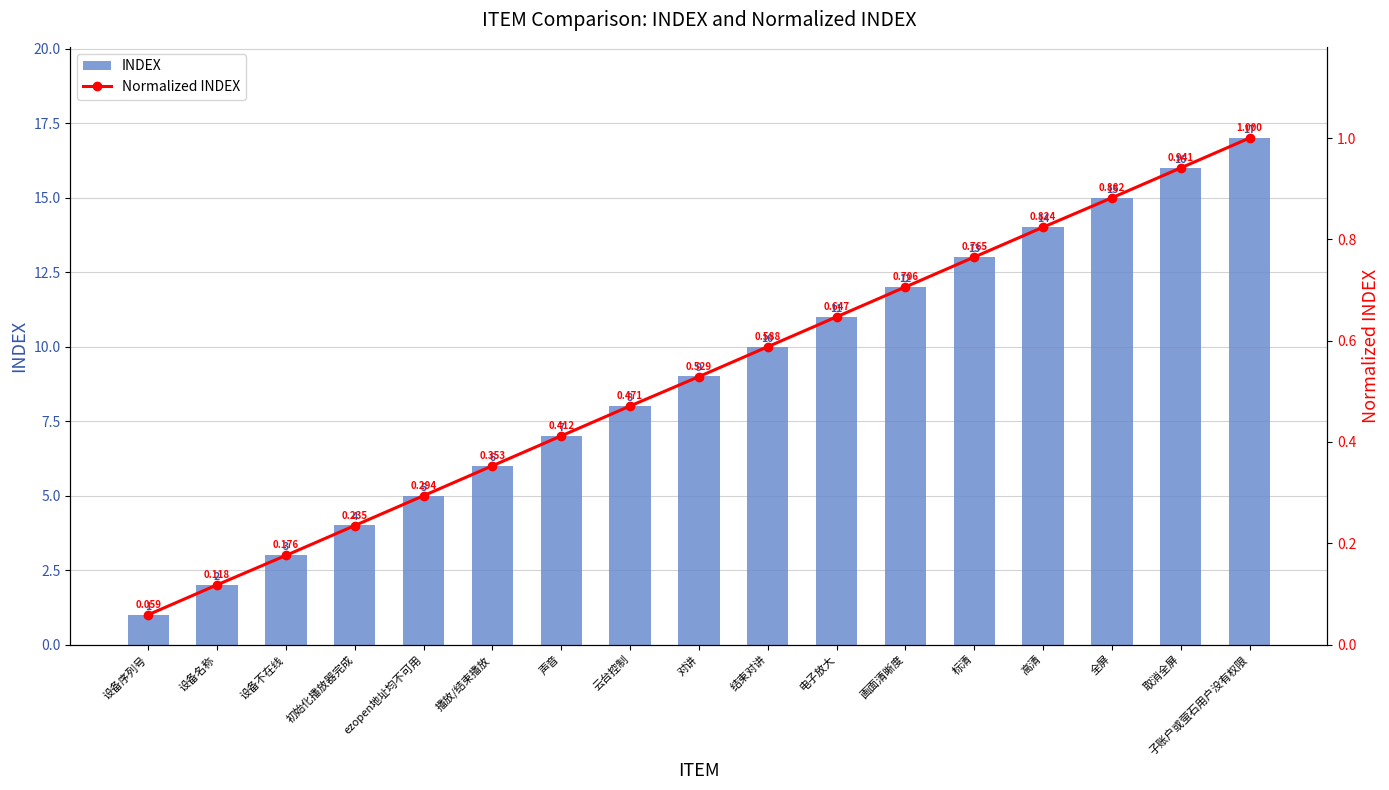

Between 设备名称 and 结束对讲, which series saw the biggest shift?

INDEX